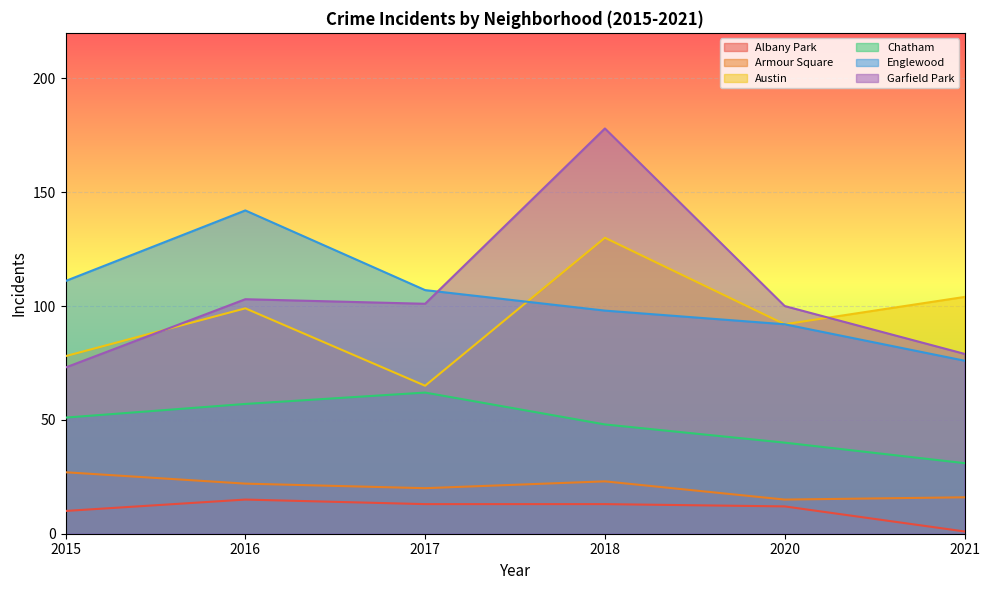

At which category is the sum across all series the highest?

2018